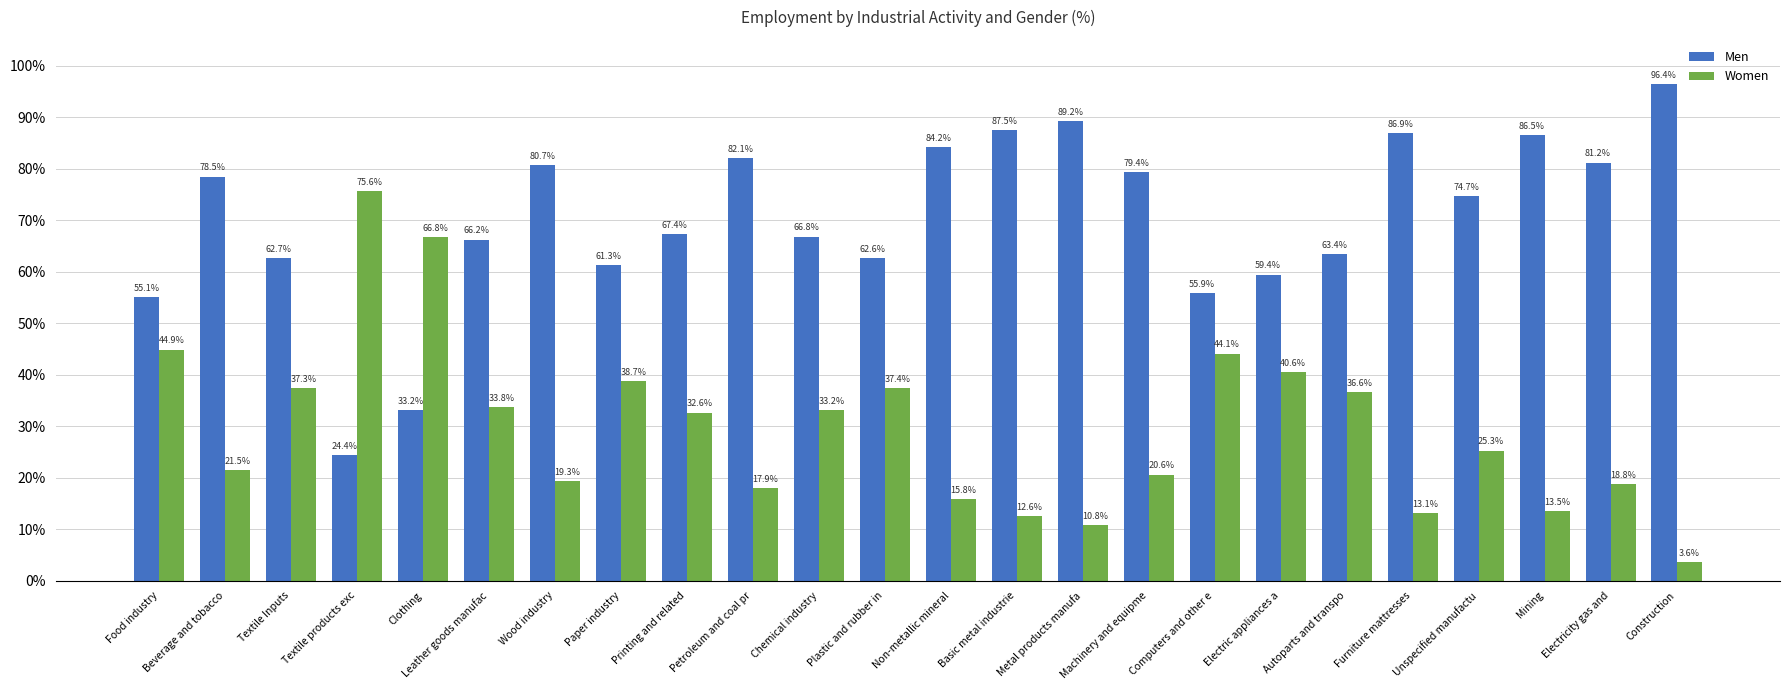

At which label is Men closest to 60?

Electric appliances a